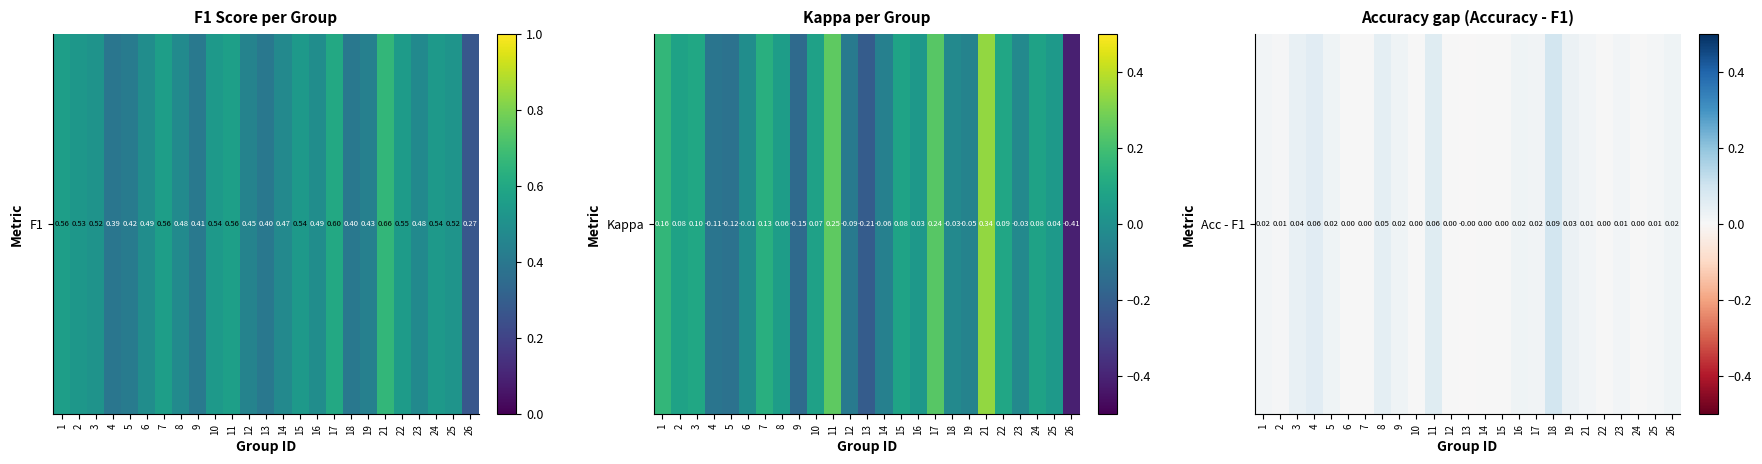

What is the difference between the second highest and minimum values?

0.1